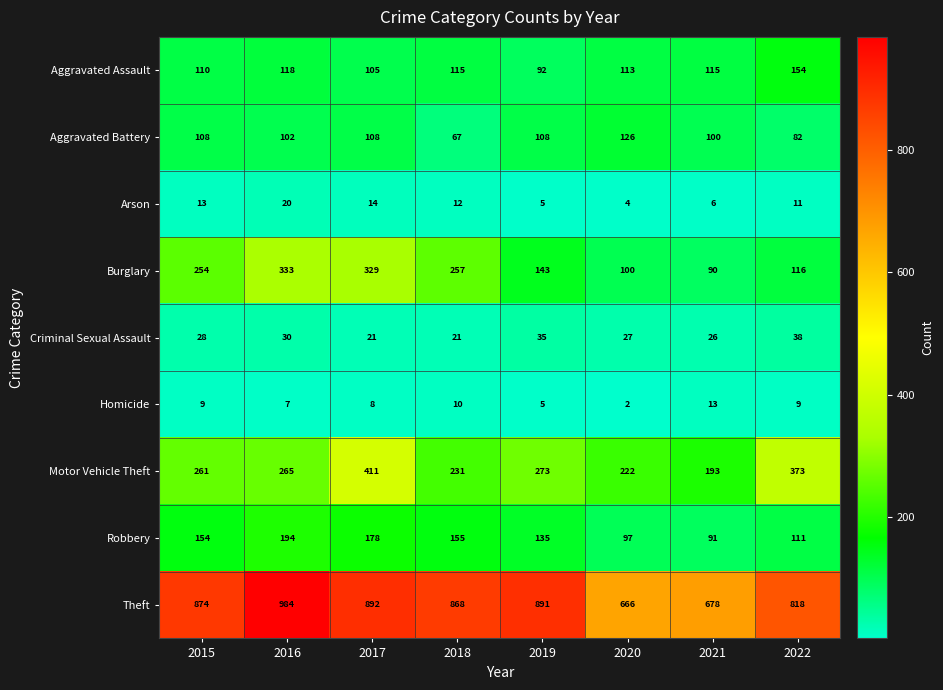

How many categories are shown in the chart?

8